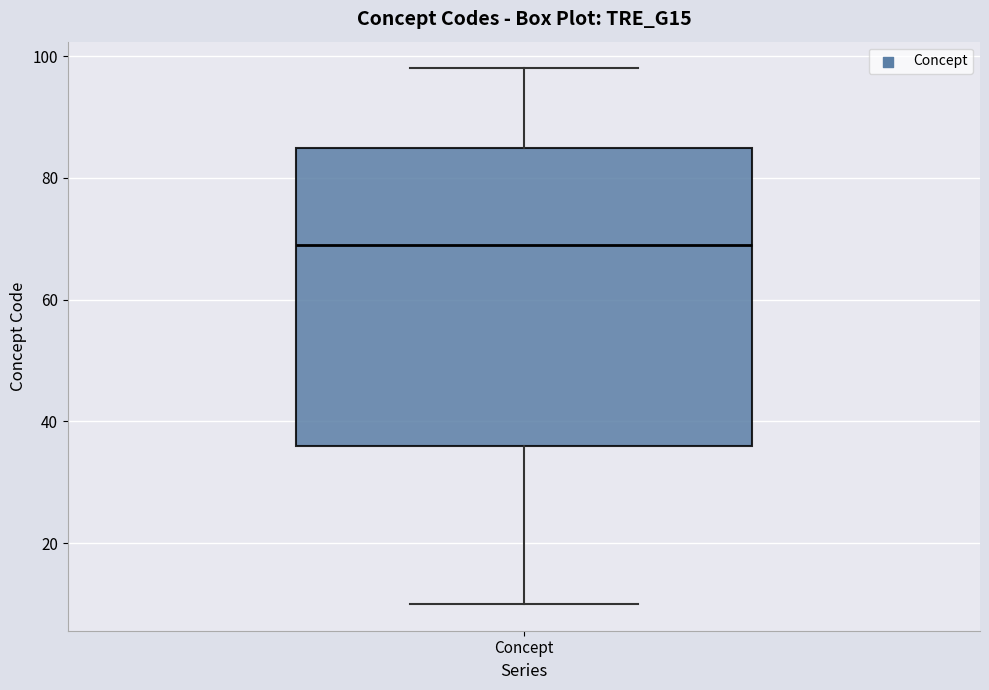

Read this box plot against the y-axis: the position of the median line, the range covered by the box, and the ends of both whiskers. The values are not printed on the chart, so give them approximately, as read against the axis.

median 70, box 36 to 86, whiskers 10 to 98